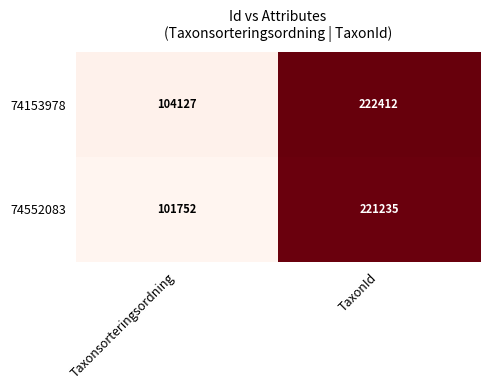

List the series in order of their peak value, highest first.

74153978, 74552083